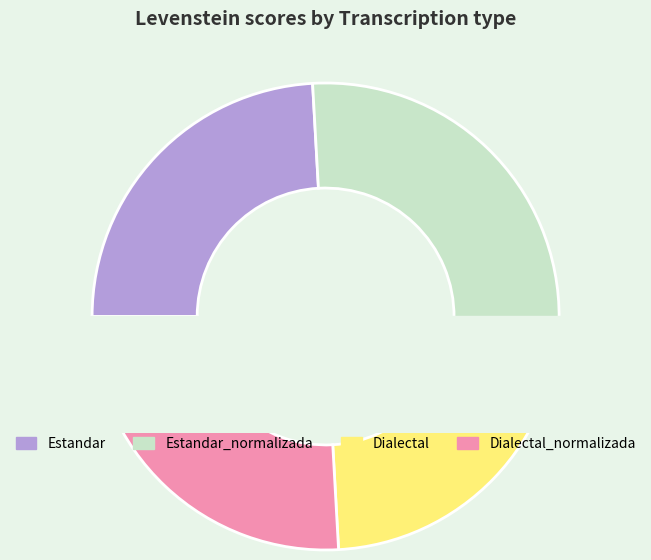

How many slices are in this pie chart?

4